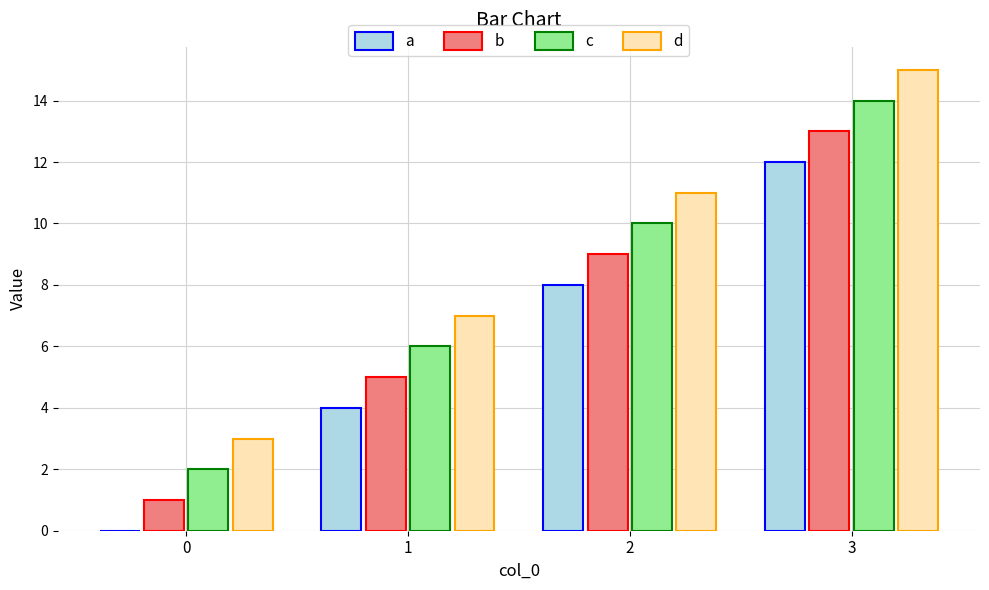

Is the value of c at 2 greater than the value of b at 3?

No